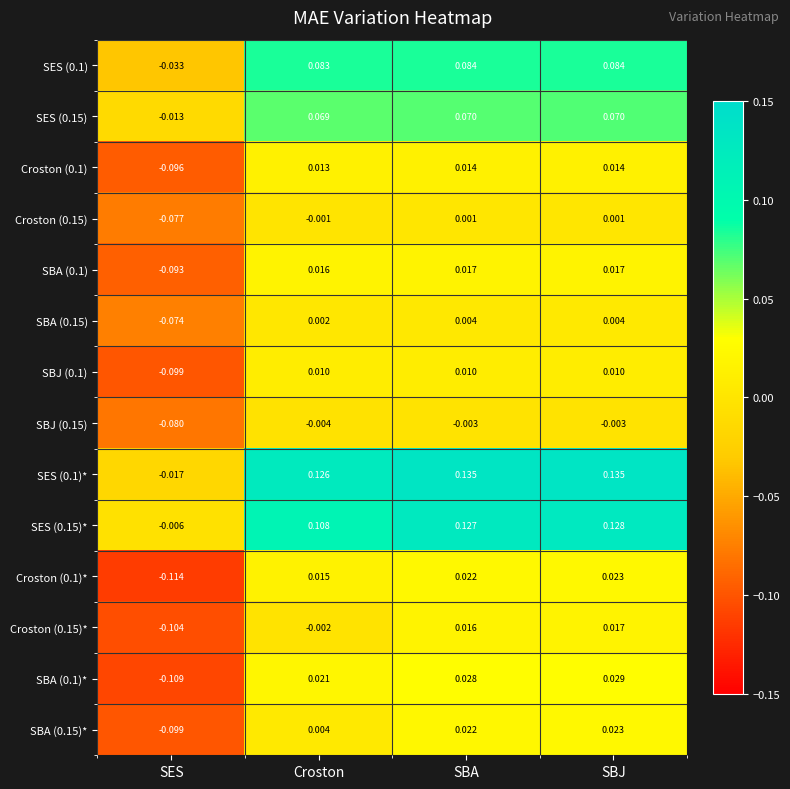

At which label does Croston (0.1) reach its minimum?

SES